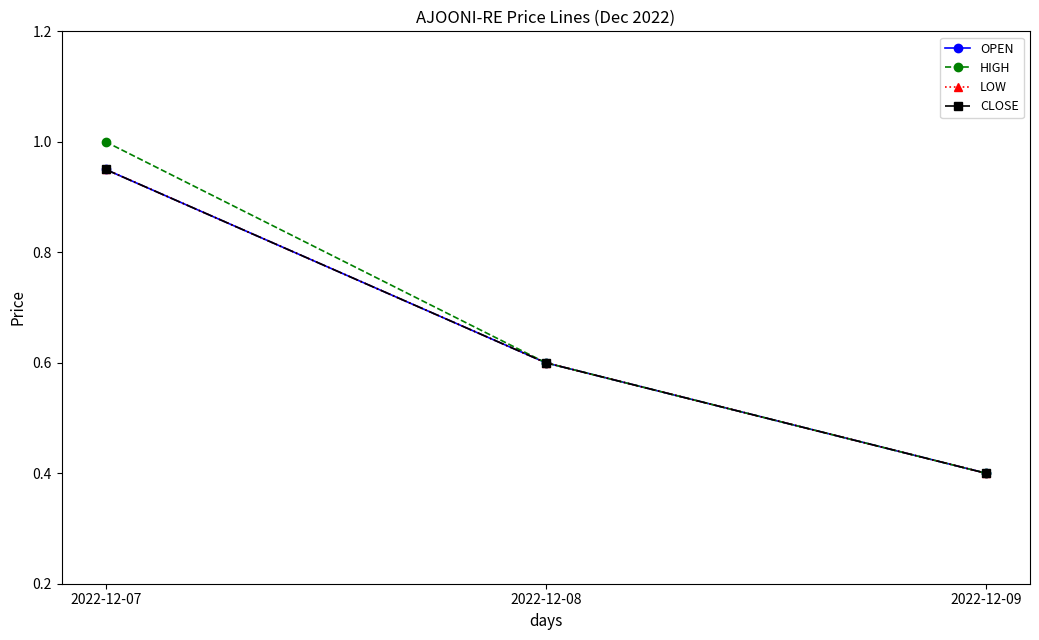

Rank the categories by OPEN value from lowest to highest.

2022-12-09, 2022-12-08, 2022-12-07